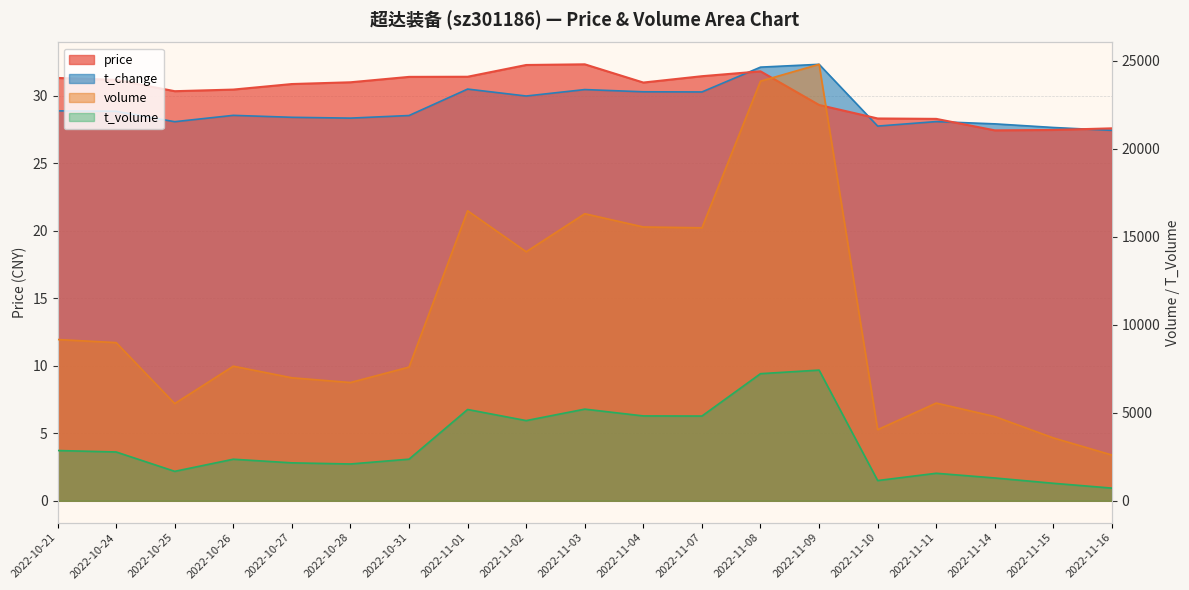

True or false: t_change has a value of 32.3 at 2022-11-09.

True